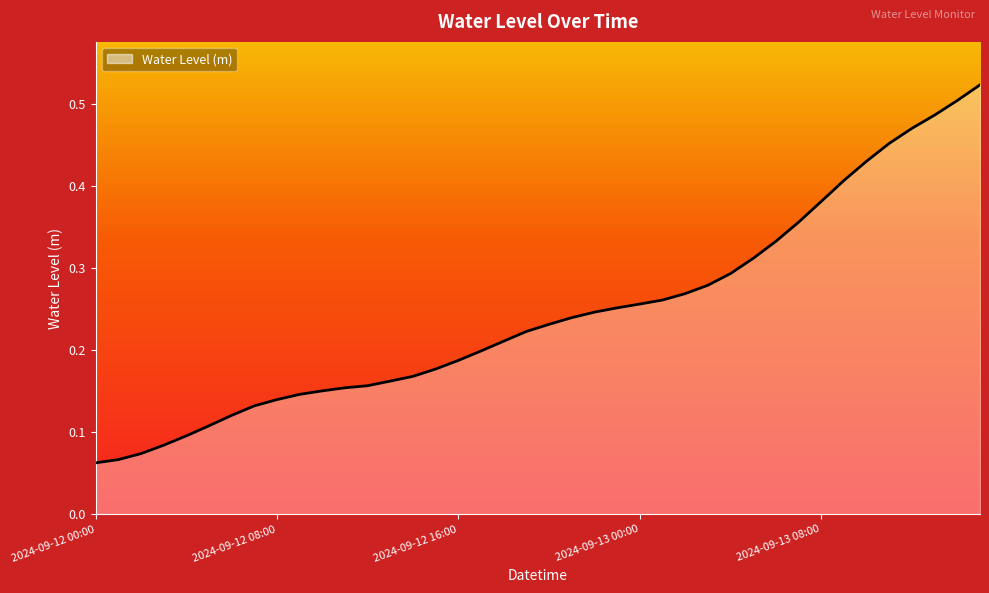

How many lines are shown in the chart?

1